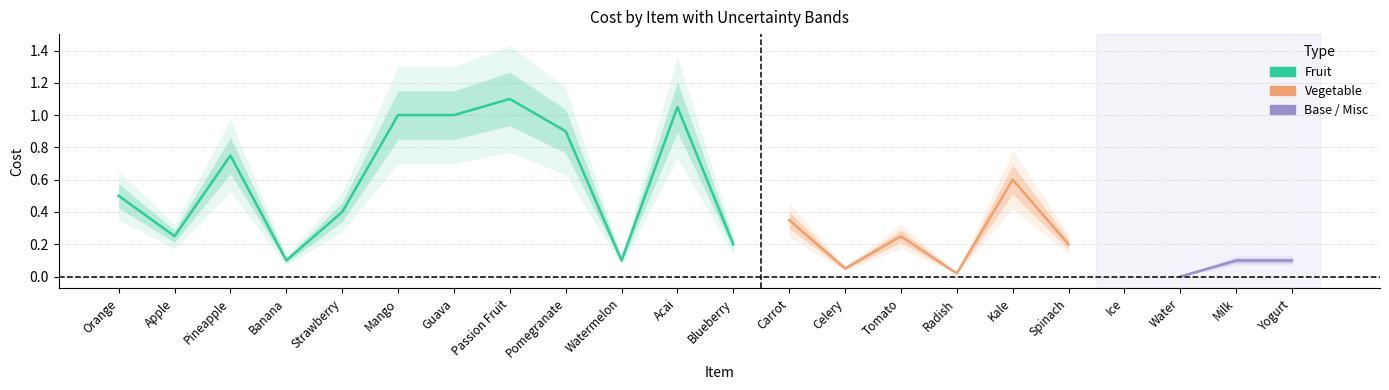

Reading left to right, extract all data points from this chart.

cost=0.5	1=0.2	2=0.8	3=0.1	4=0.4	5=1.0	6=1.0	7=1.1	8=0.9	9=0.1	10=1.1	11=0.2	12=0.3	13=0.1	14=0.2	15=0.0	16=0.6	17=0.2	18=0.0	19=0.0	20=0.1	21=0.1